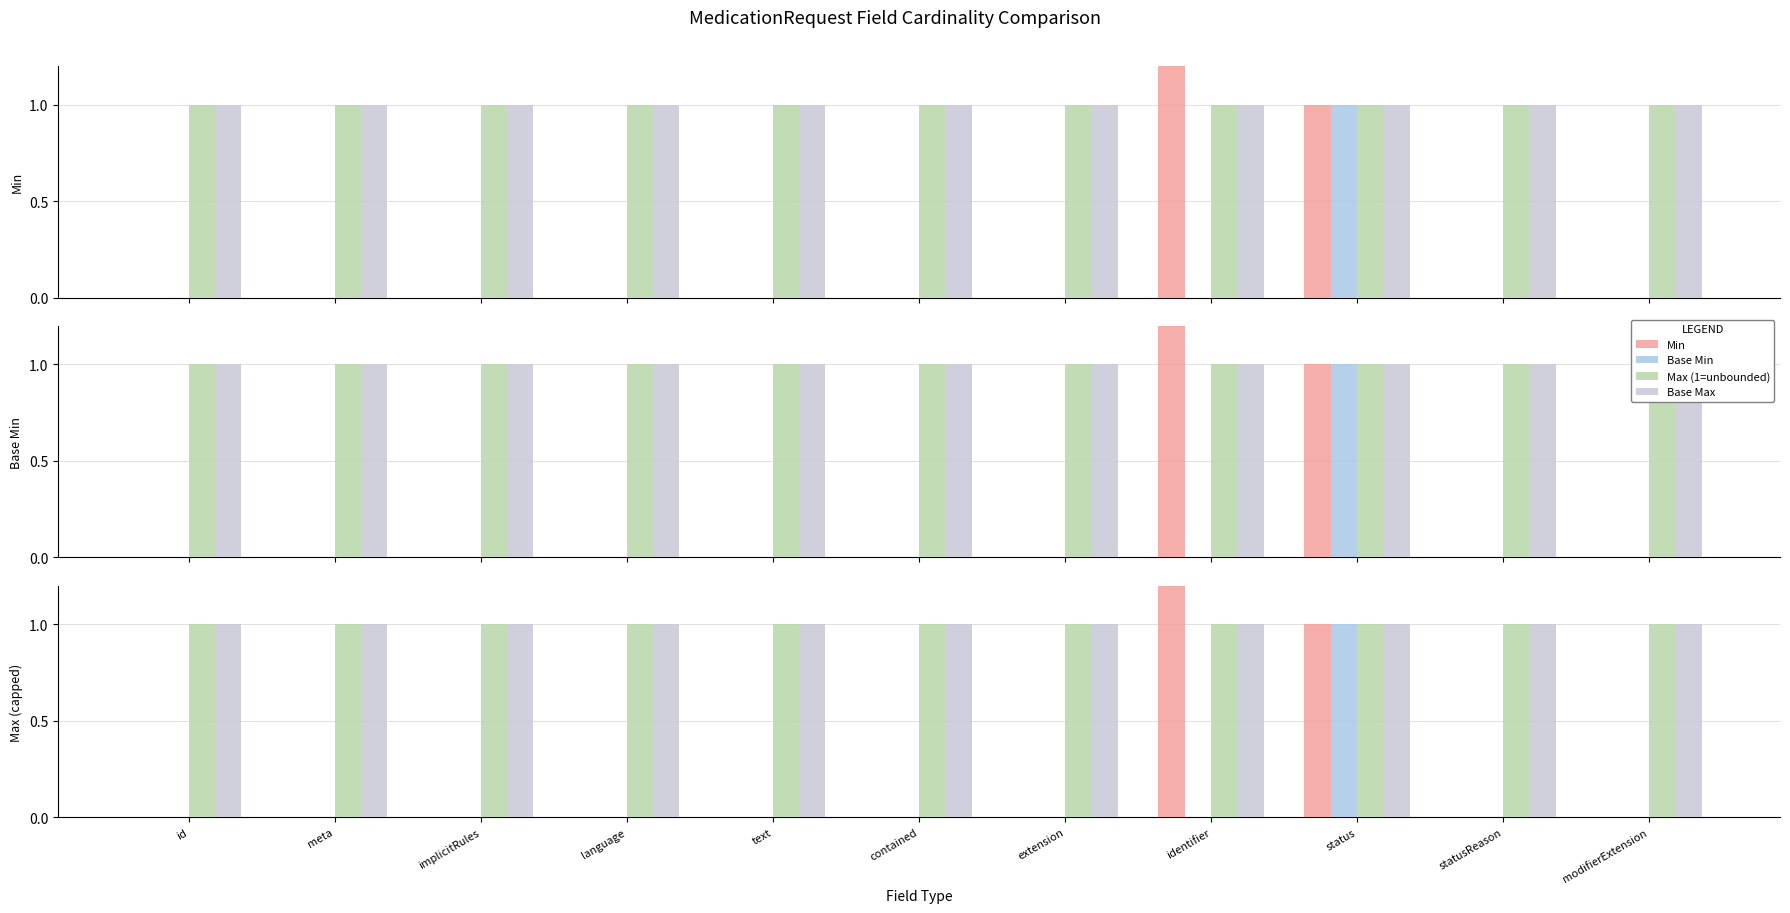

What is the spread (max minus min) of values at text?

1